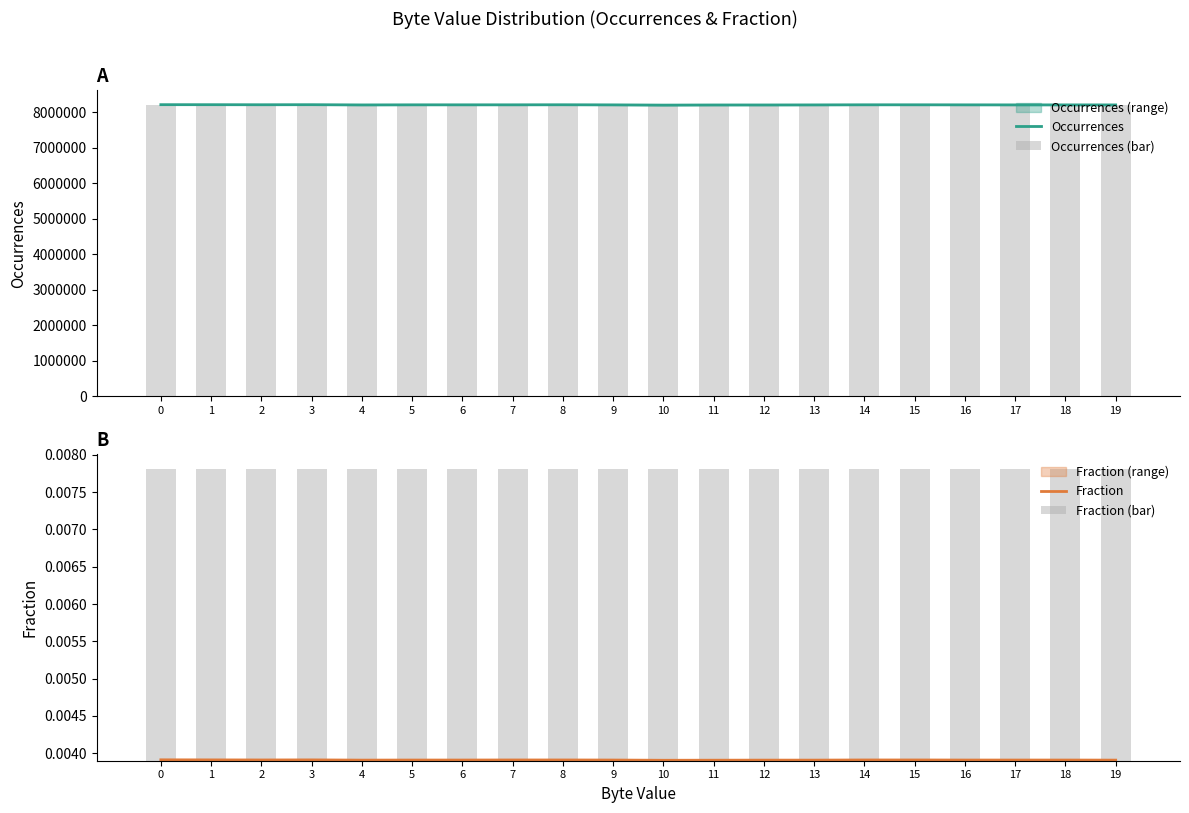

Between 2 and 6, which series saw the biggest shift?

Occurrences